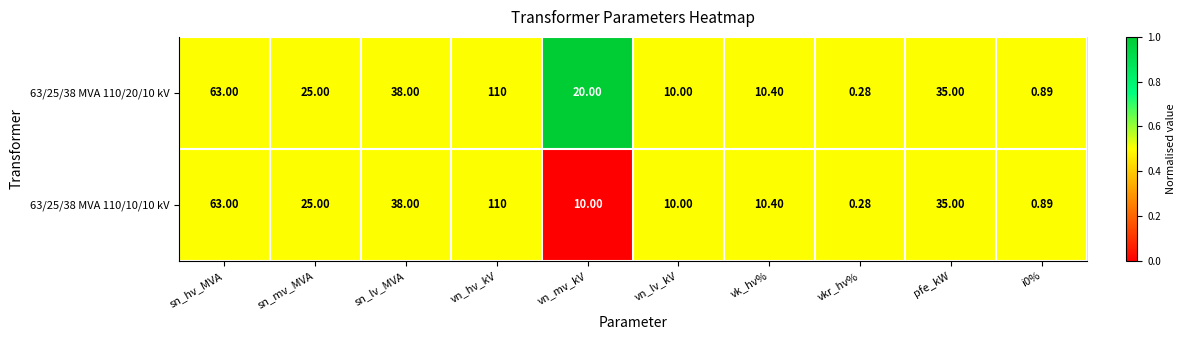

Which label corresponds to the smallest value in the chart?

vkr_hv%